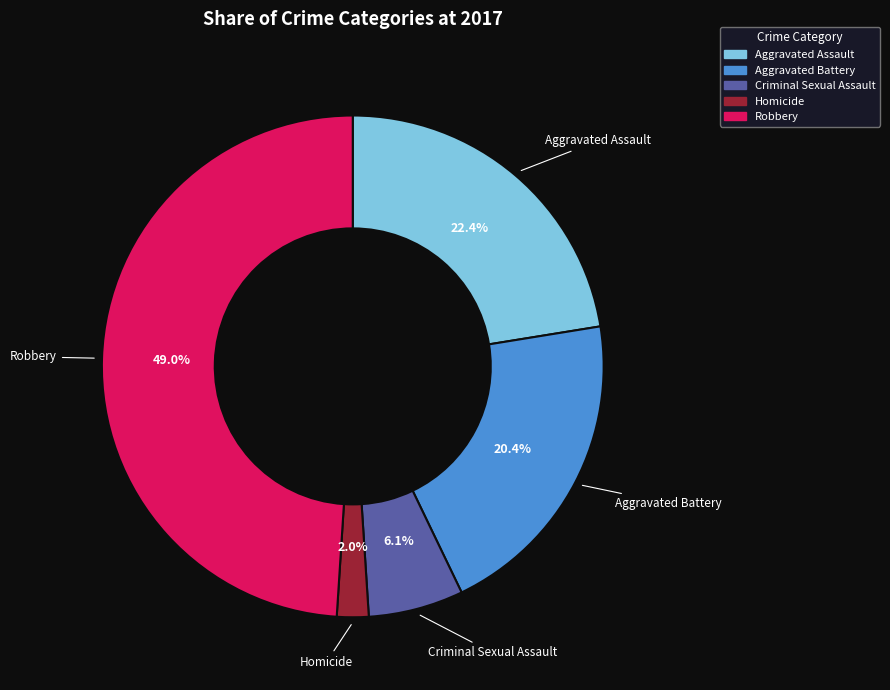

How much of the chart is everything except Robbery?

51.0%